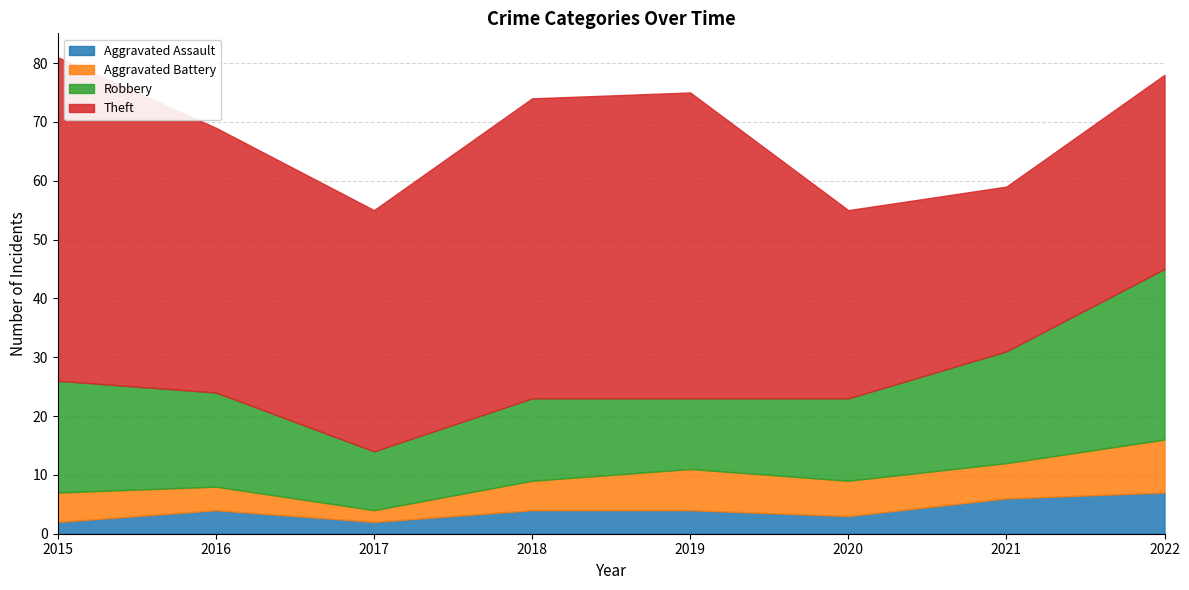

List the labels in order of Aggravated Battery value, smallest first.

2017, 2016, 2015, 2018, 2020, 2021, 2019, 2022